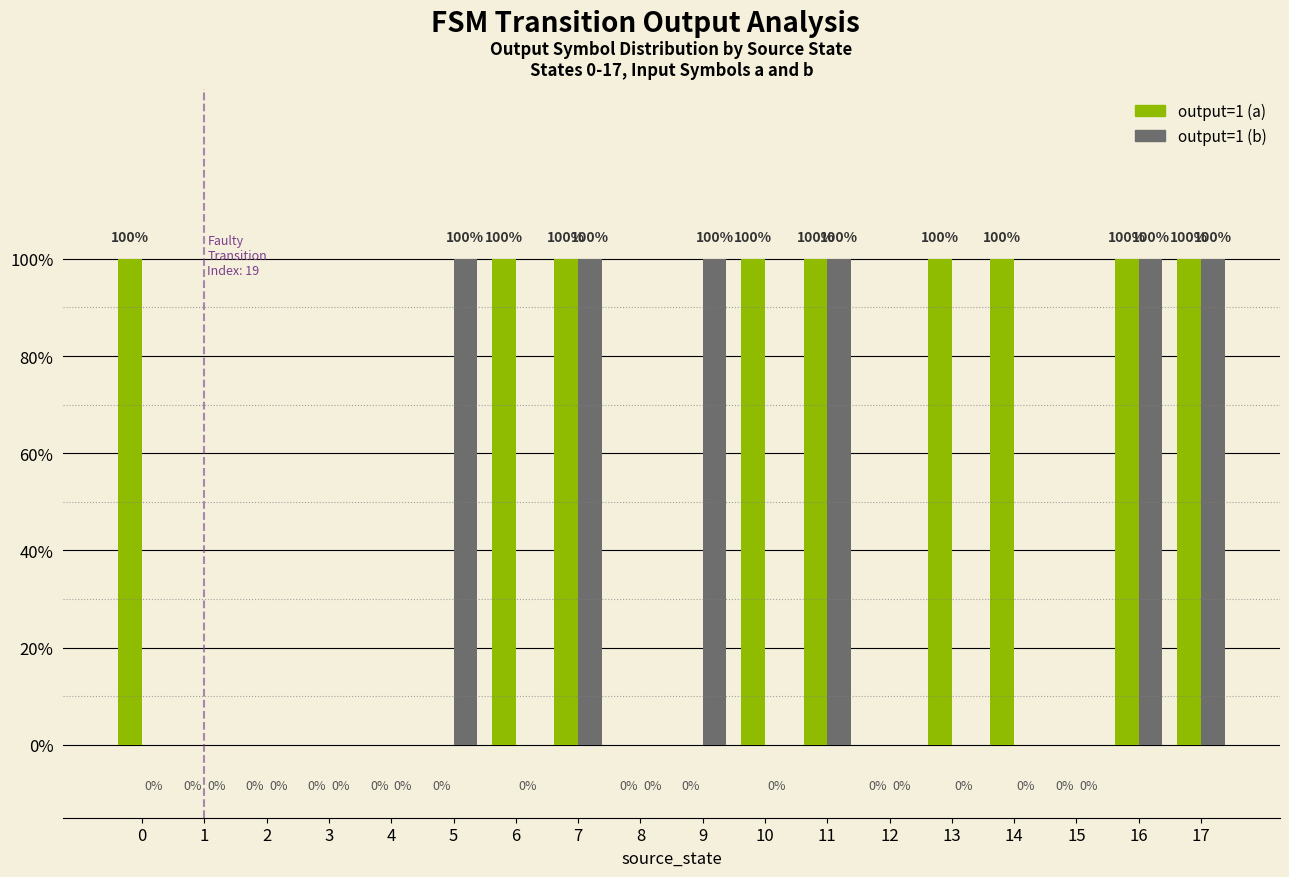

Are the bars horizontal?

No